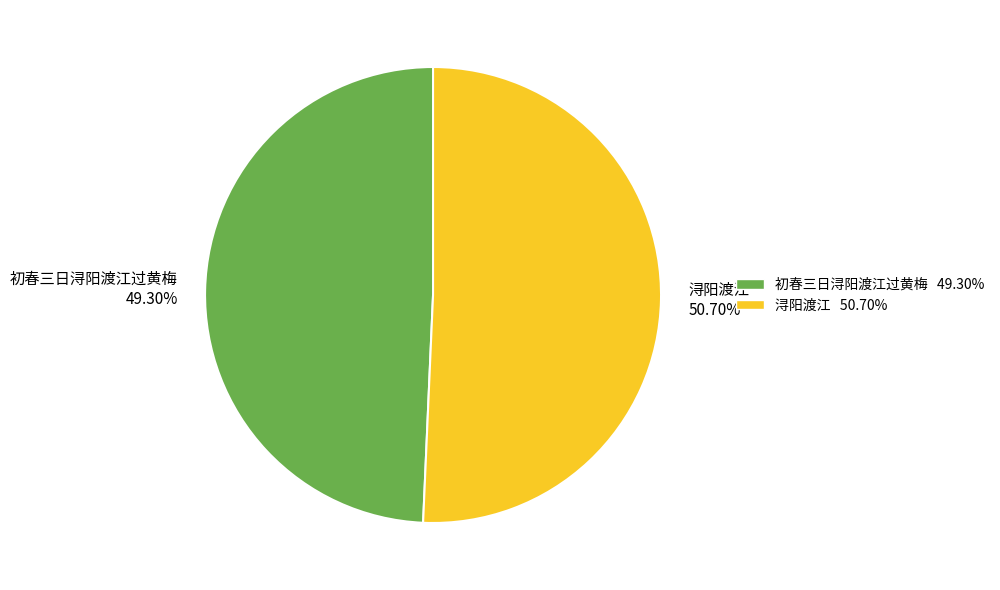

What is the smallest slice in the pie chart?

初春三日浔阳渡江过黄梅